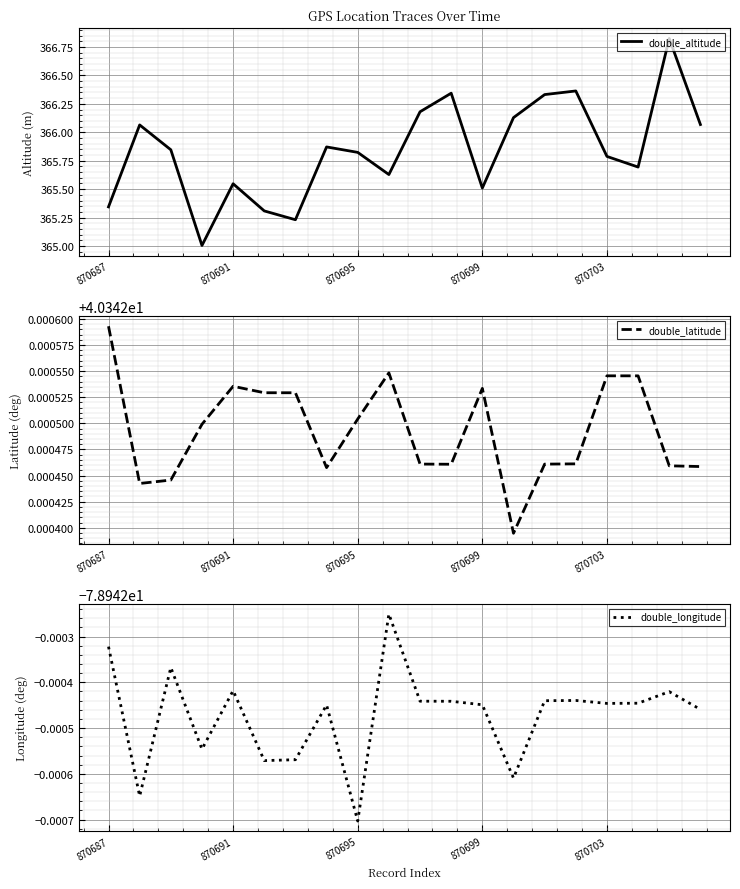

What is the minimum value for double_altitude?

365.0